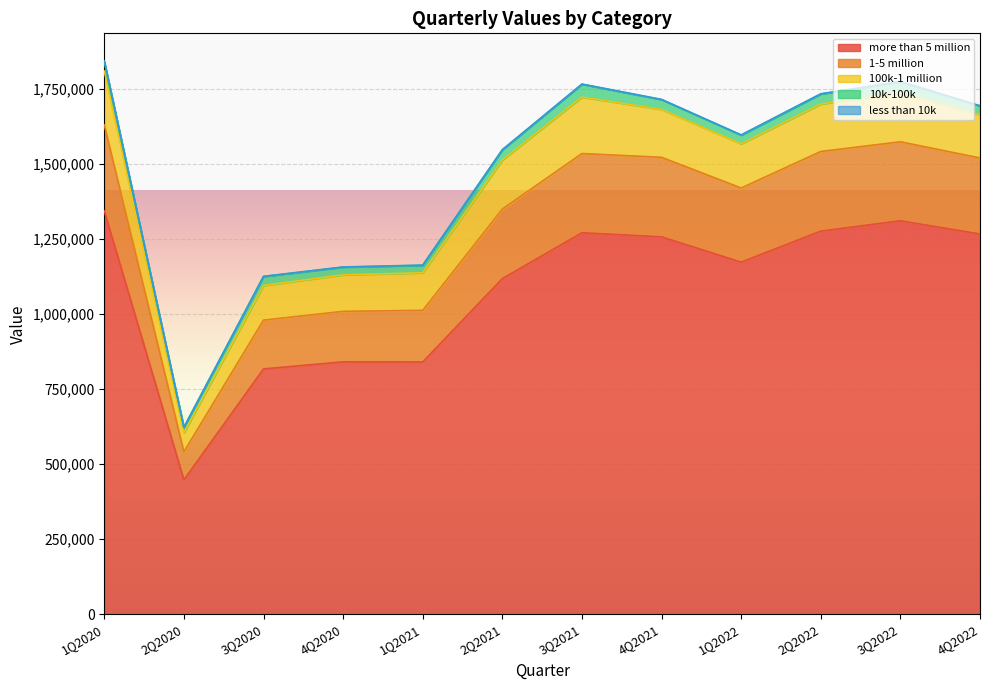

True or false: more than 5 million and 10k-100k intersect in this chart.

False